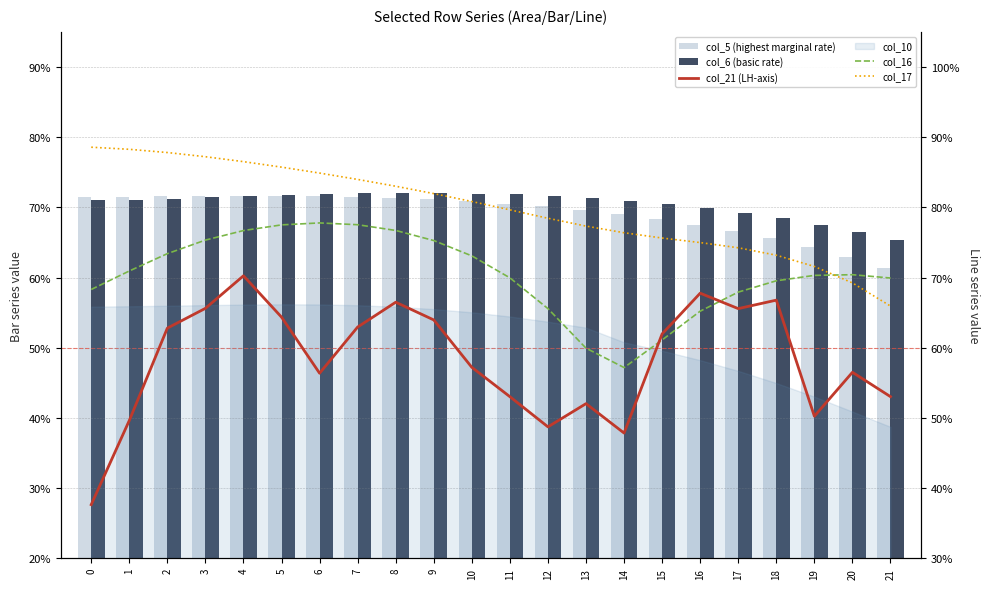

What is the sum of the col_21 (LH-axis) values at 20 and 21?

1.1